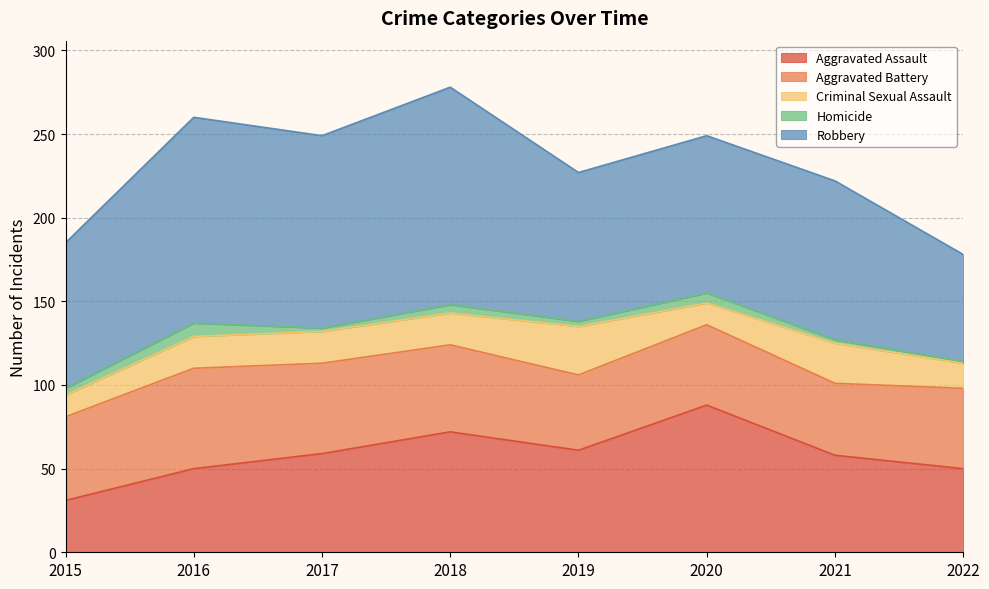

True or false: Aggravated Assault has more than 0 points higher than both neighbors.

True